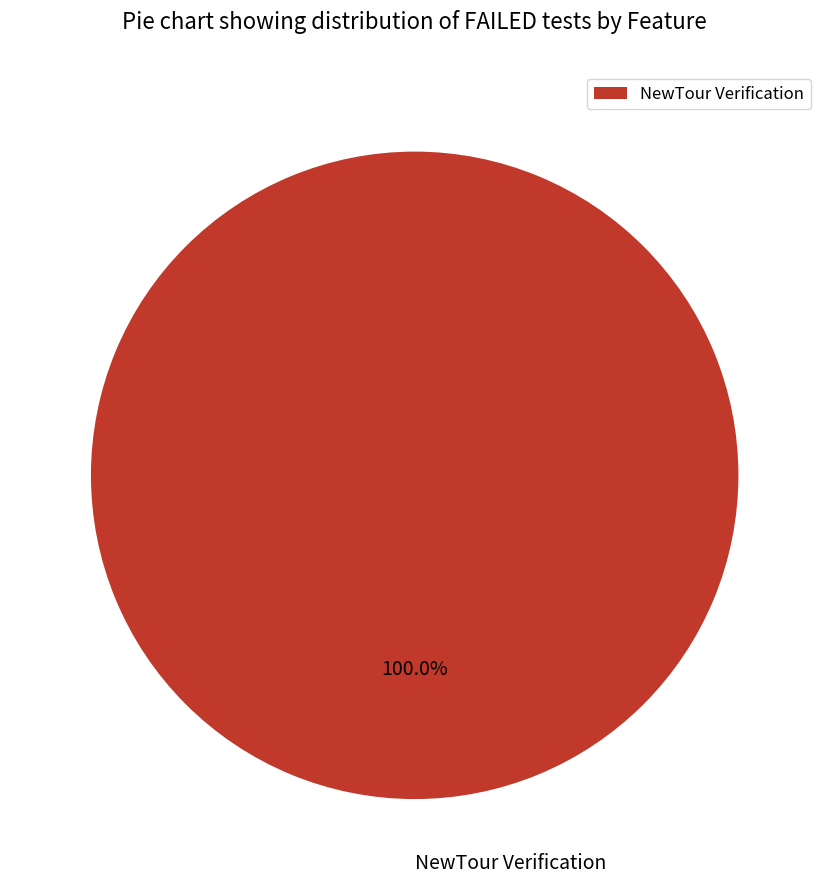

Rank the categories by value from lowest to highest.

NewTour Verification